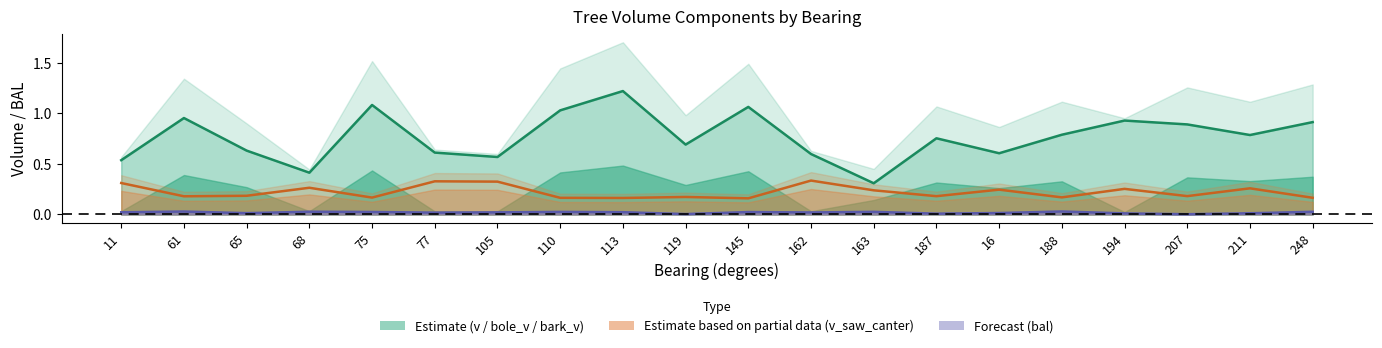

Which category has the lowest value across all series?

207